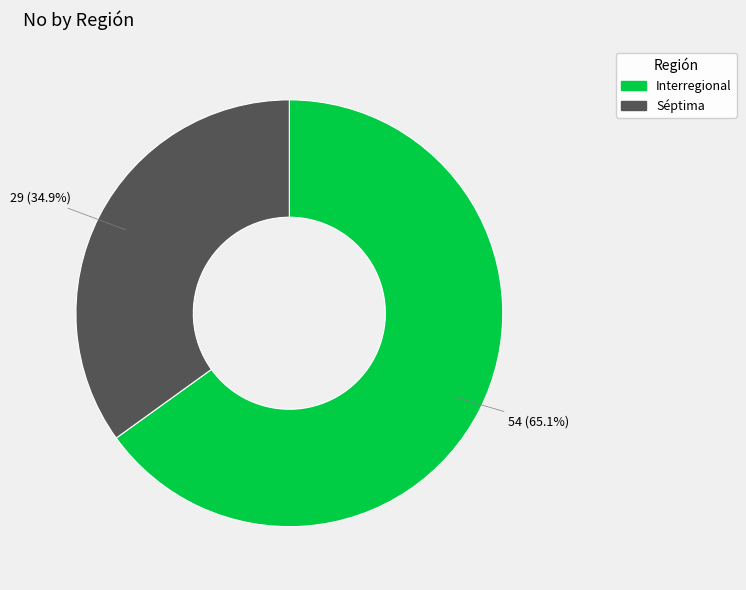

To the nearest percent, what percentage of the pie is Interregional?

65%